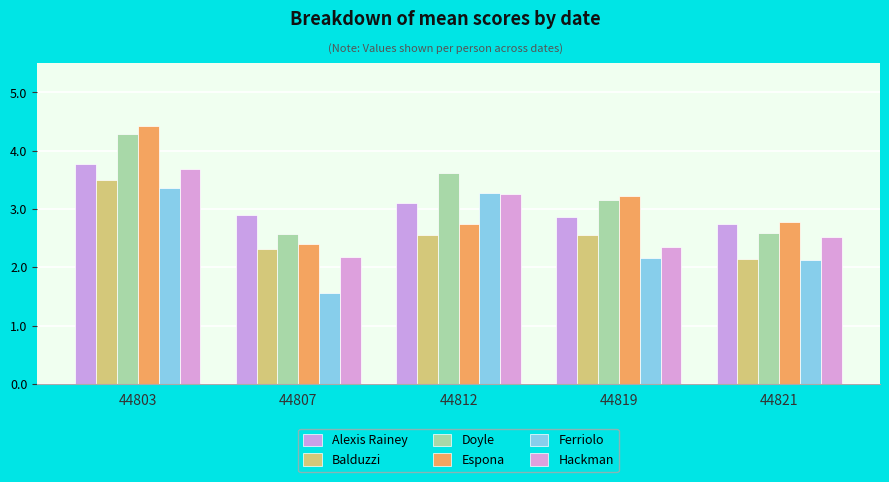

How many series are shown in this chart?

6